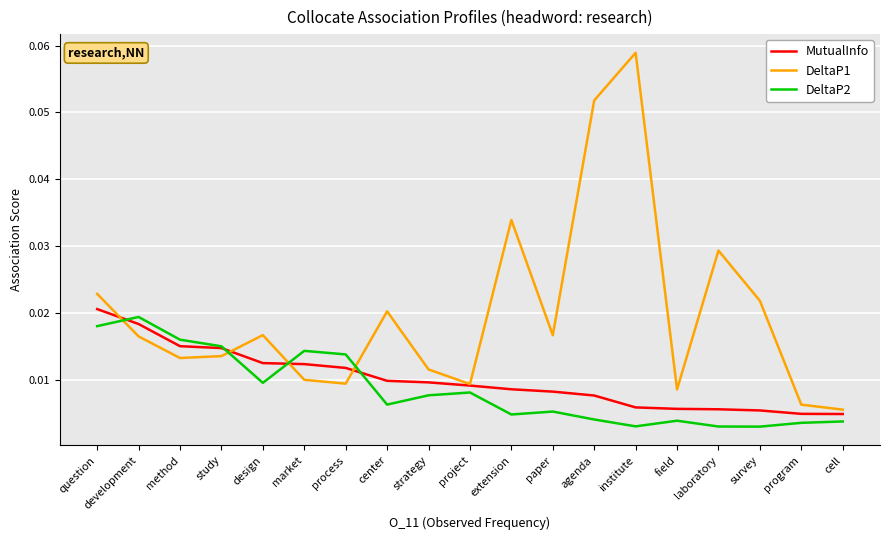

True or false: DeltaP1 and MutualInfo intersect in this chart.

True